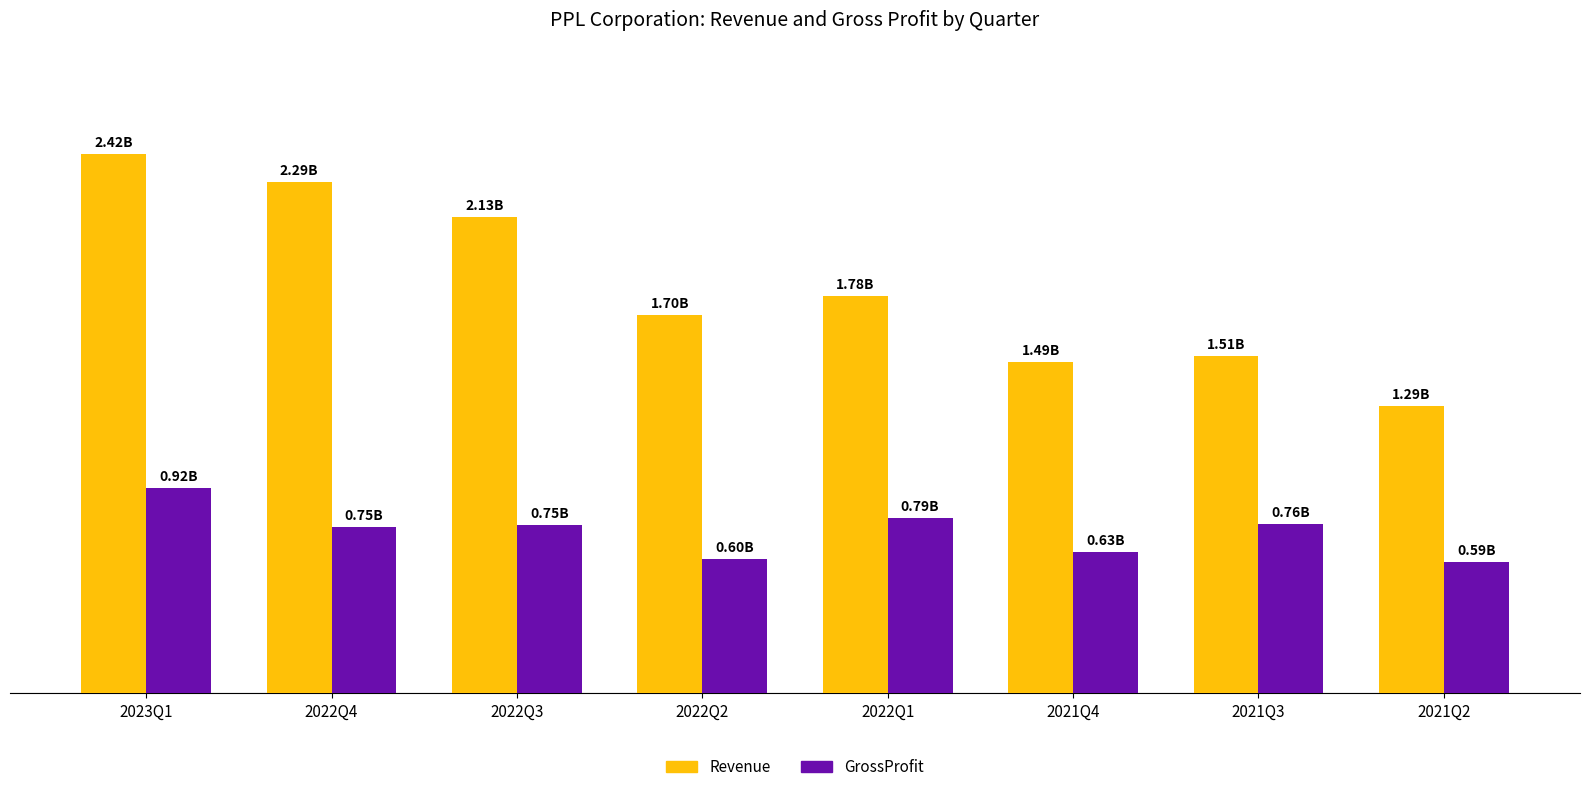

Which series changed the most between 2022Q3 and 2022Q2?

Revenue